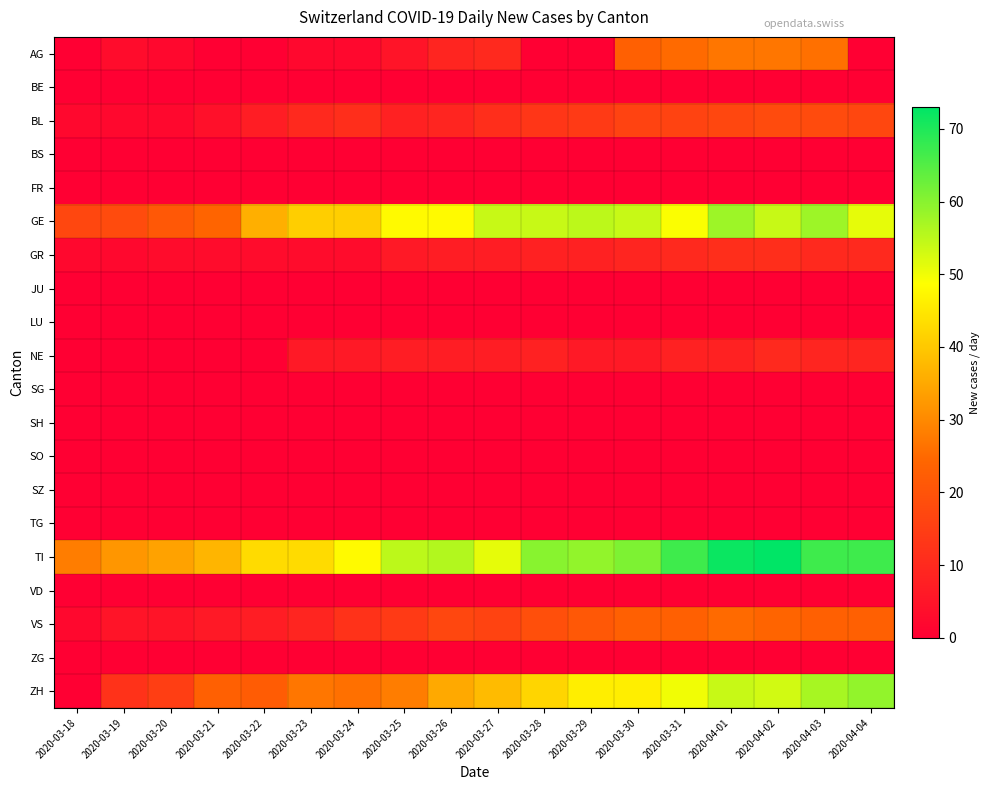

Which series has the largest total across all categories?

TI